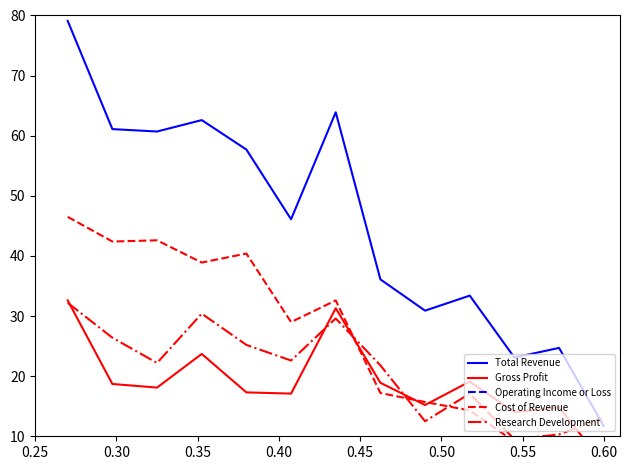

Which series has the largest total across all categories?

Total Revenue